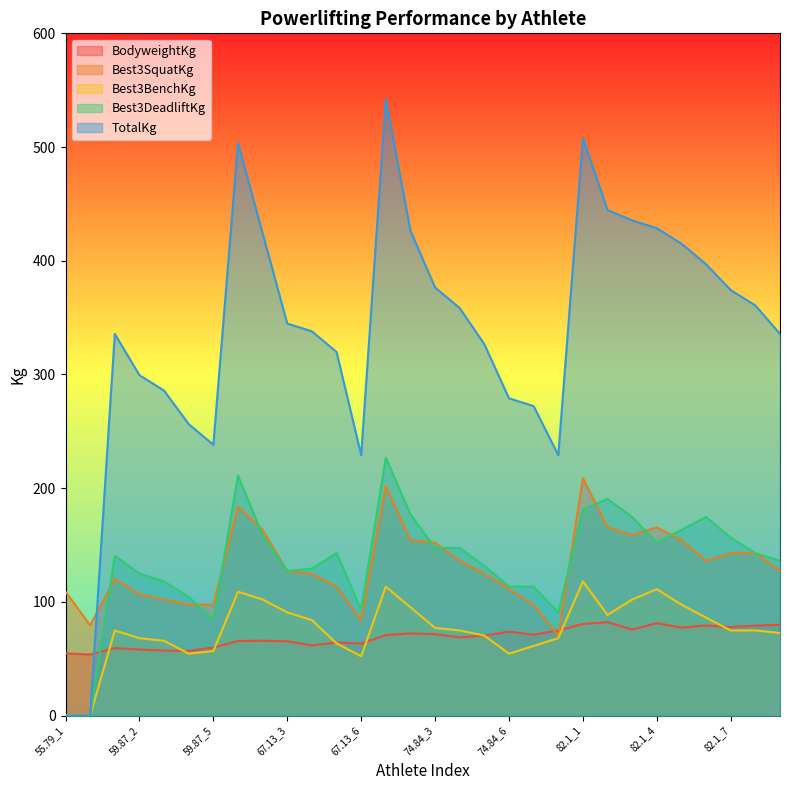

Where does the TotalKg series first go above 344?

67.13_1